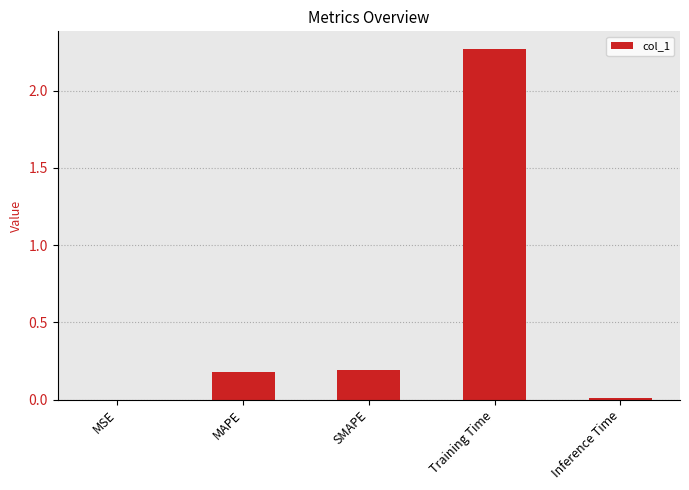

Which has a higher value, MAPE or Inference Time?

MAPE